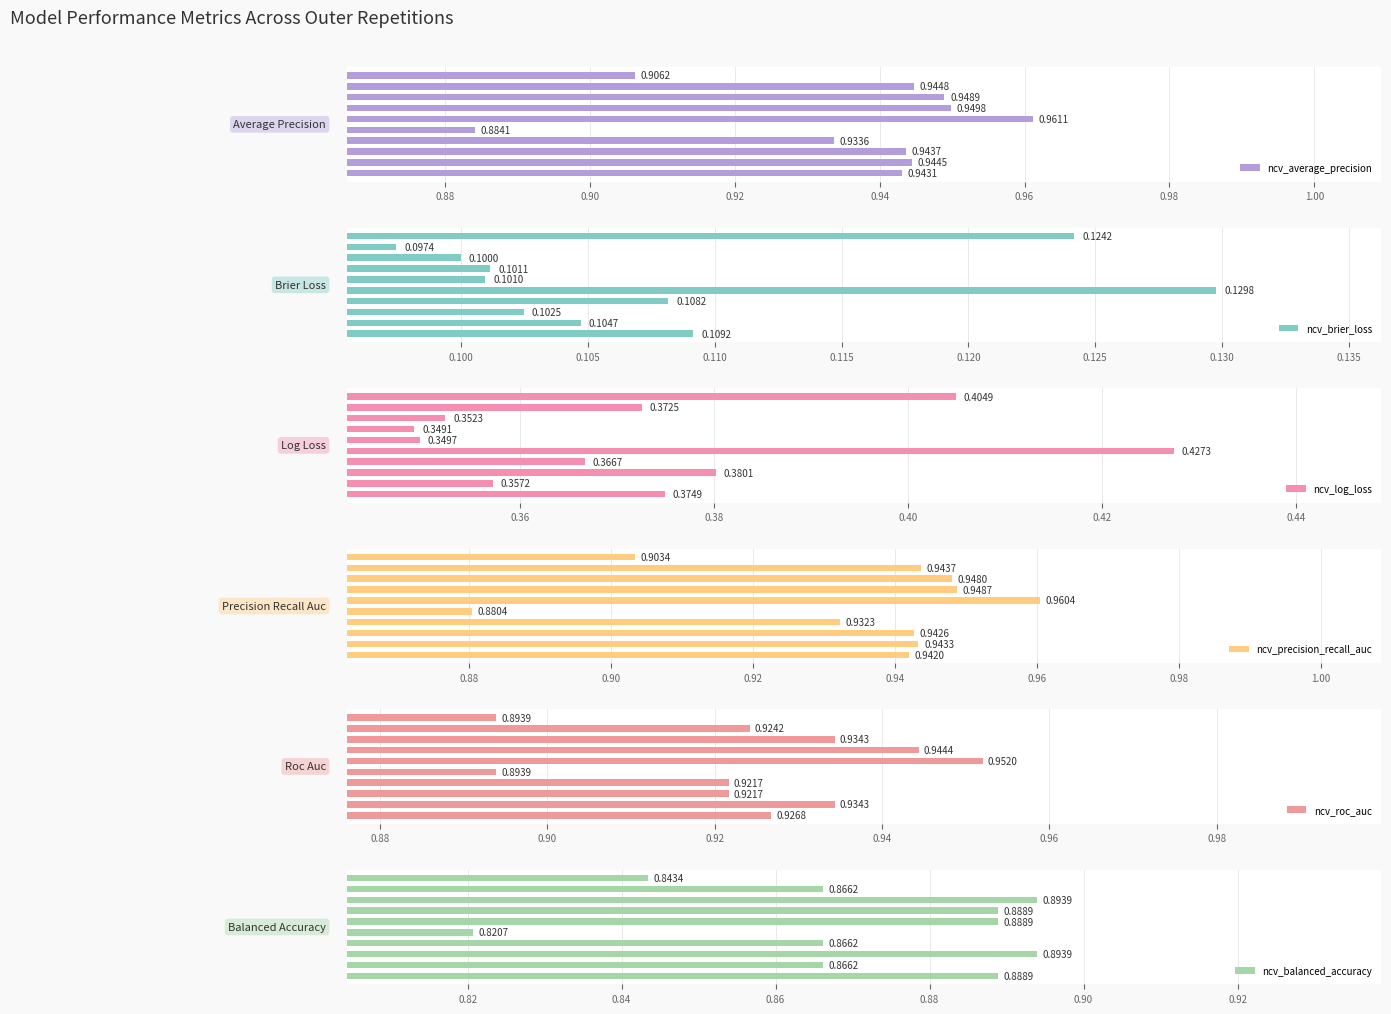

What is the sum of all ncv_average_precision values?

9.4